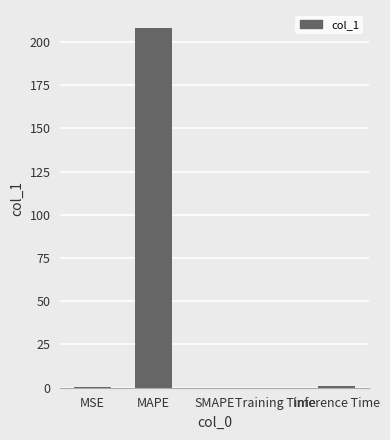

What is the change in value from MAPE to SMAPE?

-208.0